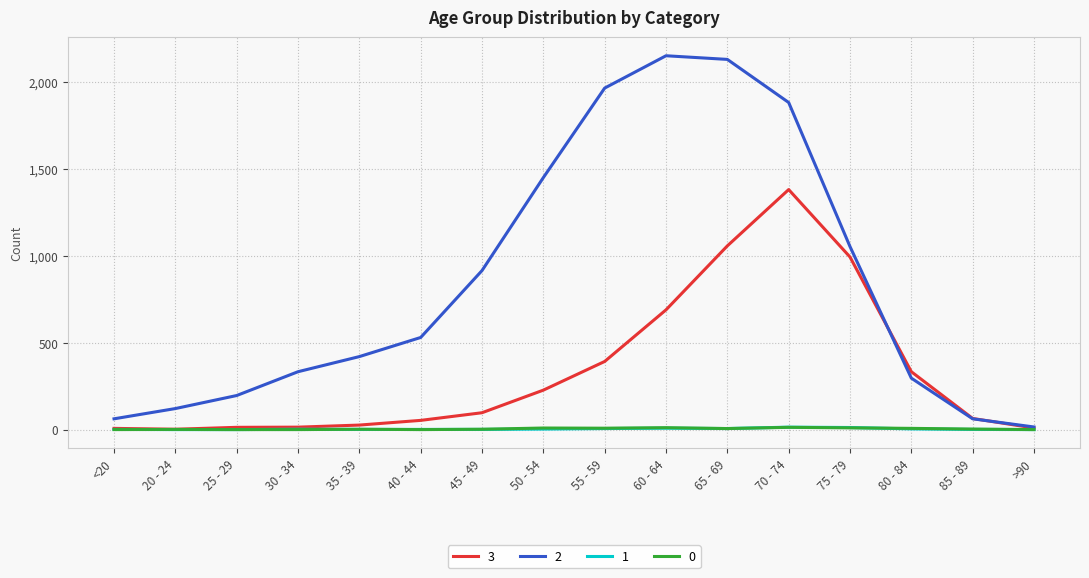

What is the maximum value shown in the chart?

2151